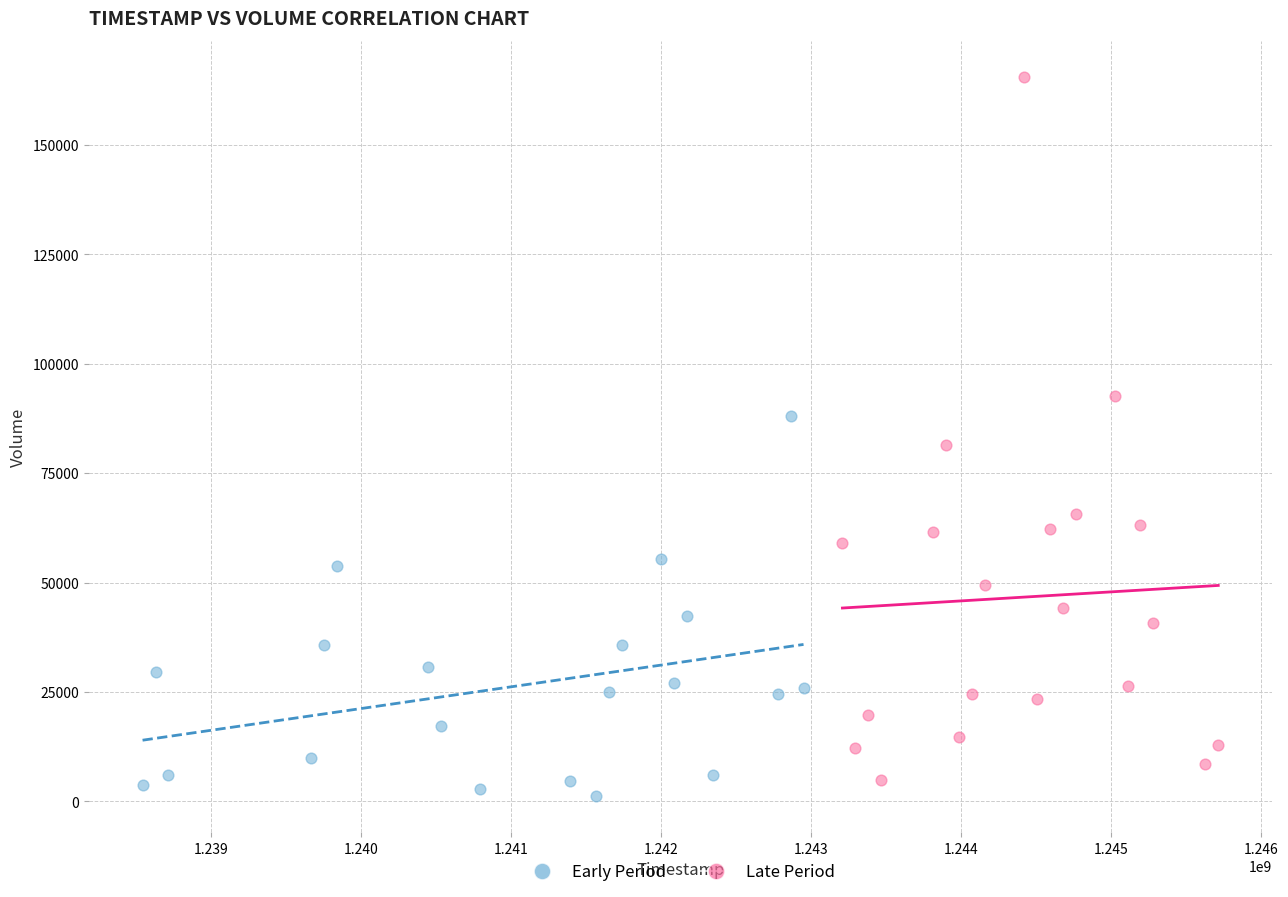

Which series has the widest spread of Y values?

Late Period